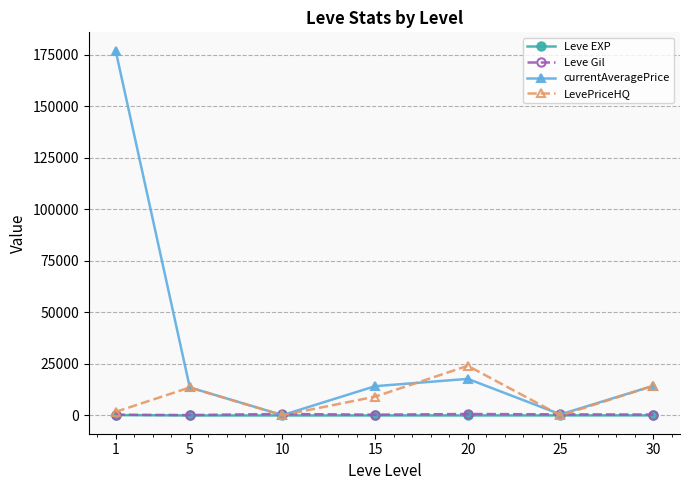

The value of Leve EXP at 30 is 52.8. True or false?

True